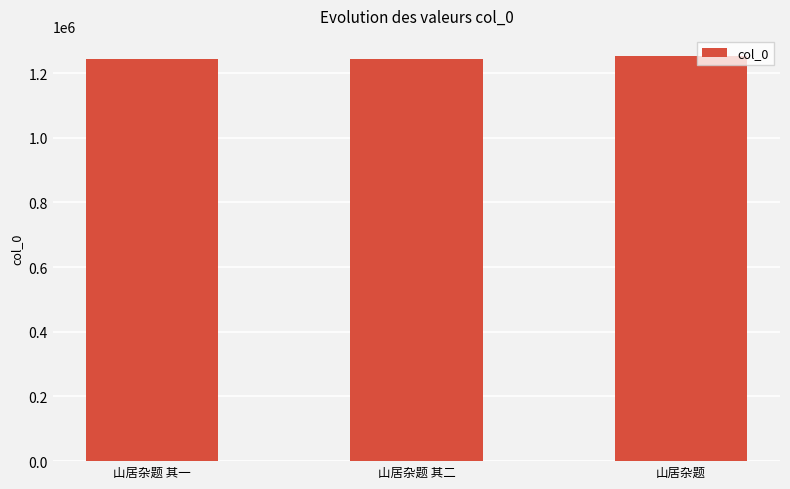

The chart shows a value of 1244700 at 山居杂题 其二. True or false?

True